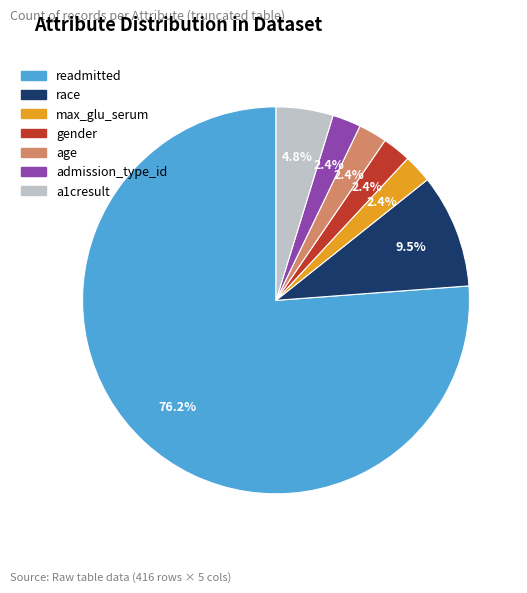

Is readmitted the majority of the pie?

Yes